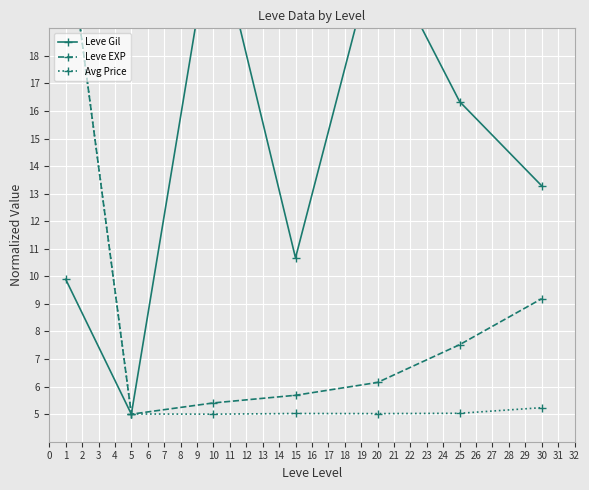

What is the average value of the Leve Gil series?

14.3